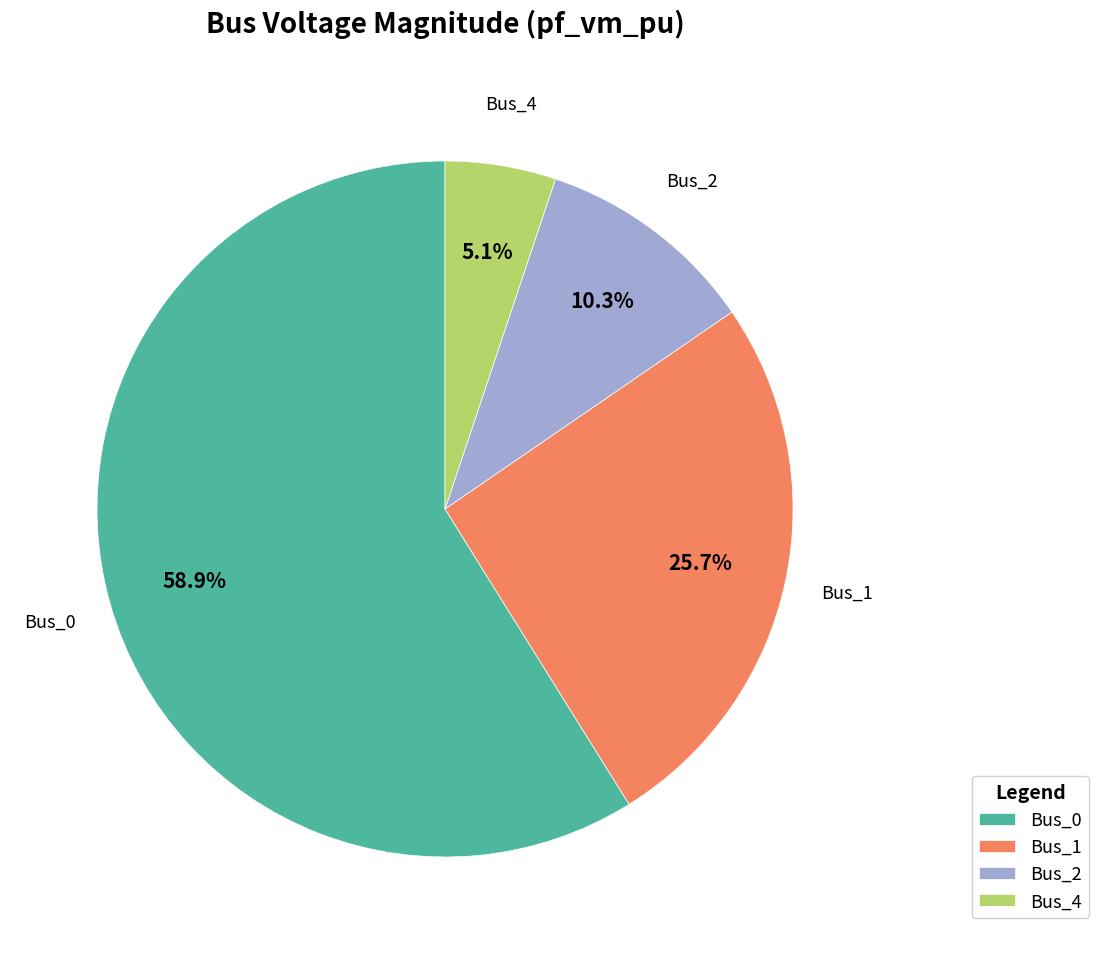

Which slice is the smallest?

Bus_4